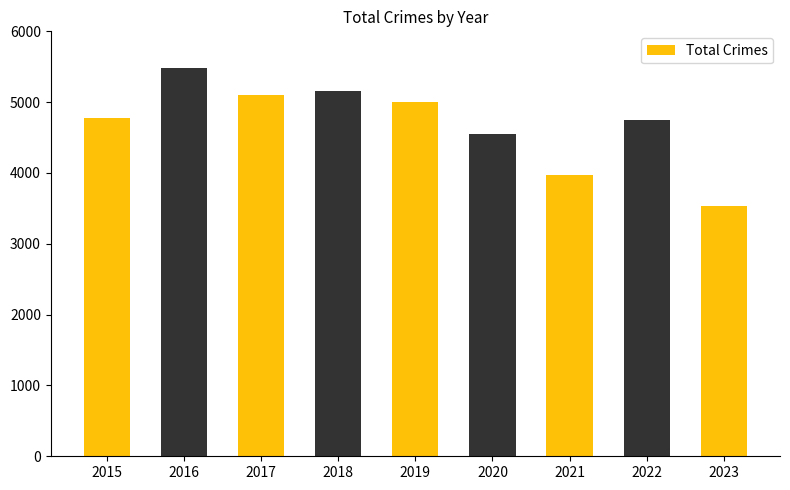

What is the sum of the values at 2017 and 2021?

9066